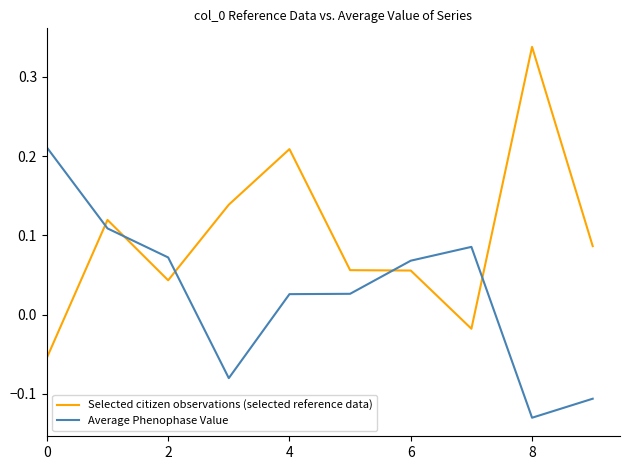

List the series in order of their peak value, highest first.

Selected citizen observations (selected reference data), Average Phenophase Value